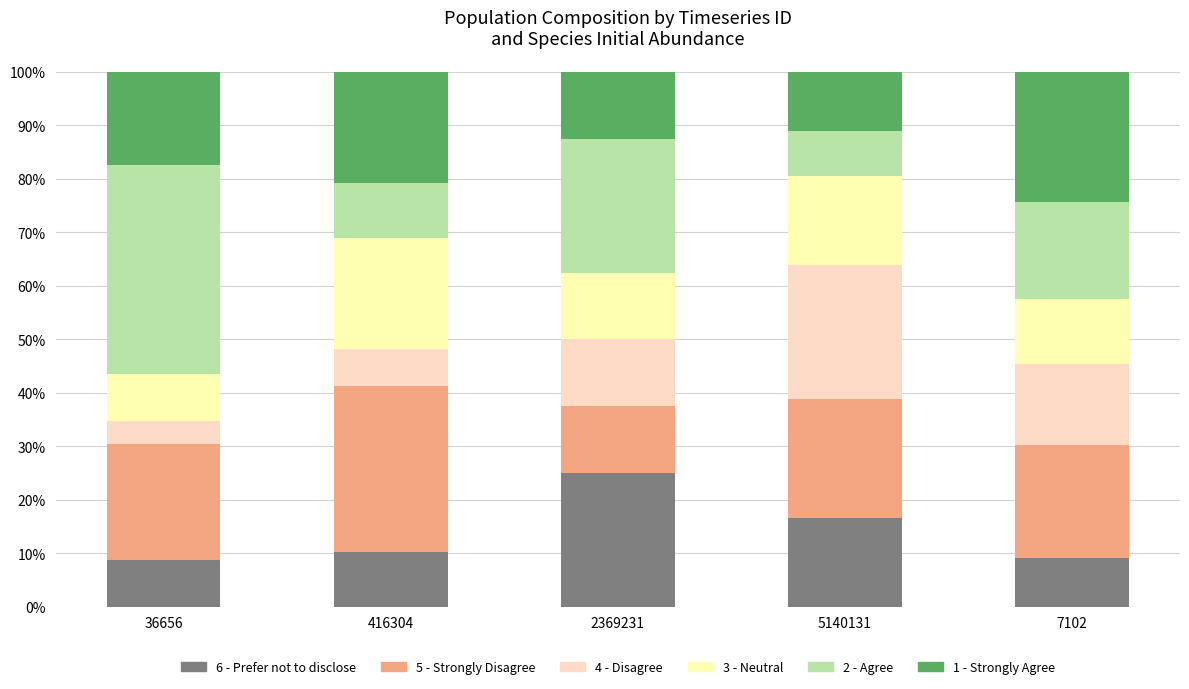

The 6 - Prefer not to disclose series shows 16.9 at 416304. True or false?

False